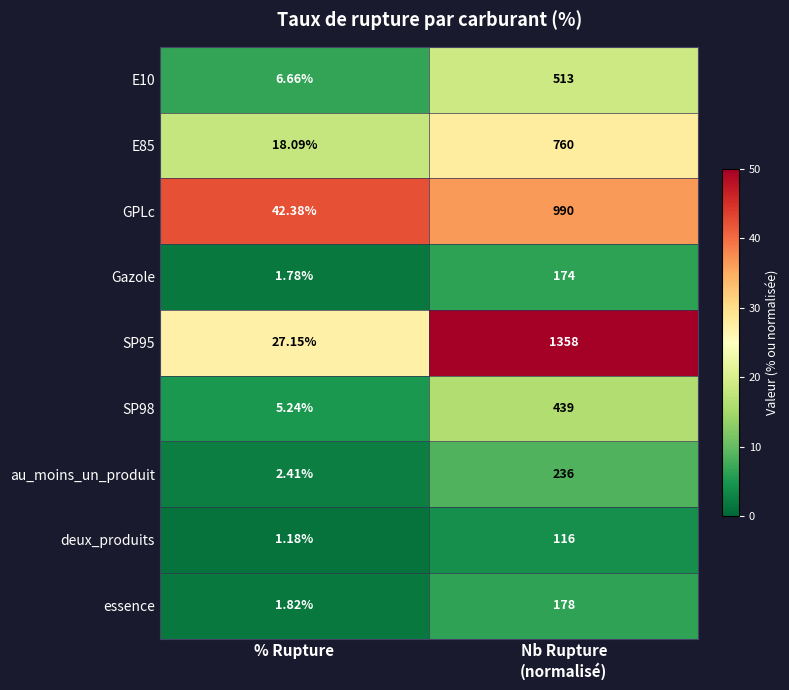

At which label does SP95 reach its minimum?

% Rupture